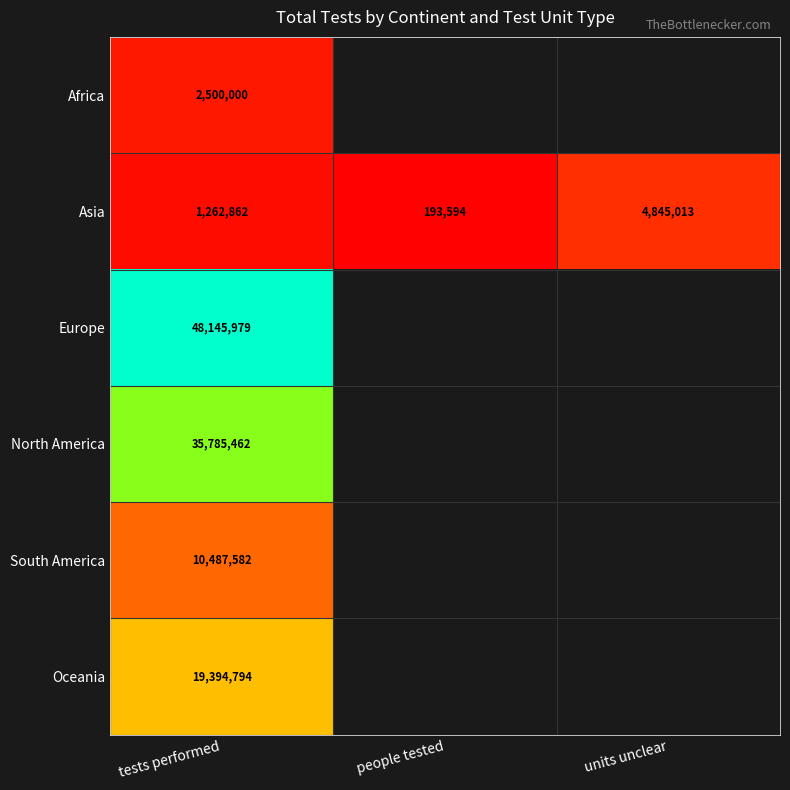

How many data points does each series have?

3